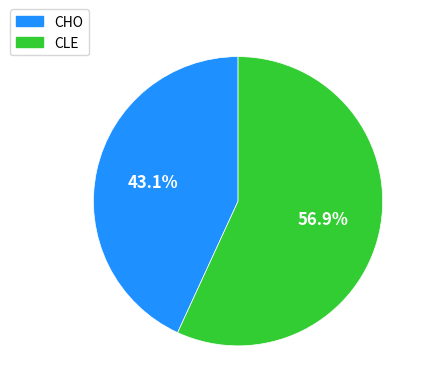

Which has a higher value, CHO or CLE?

CLE